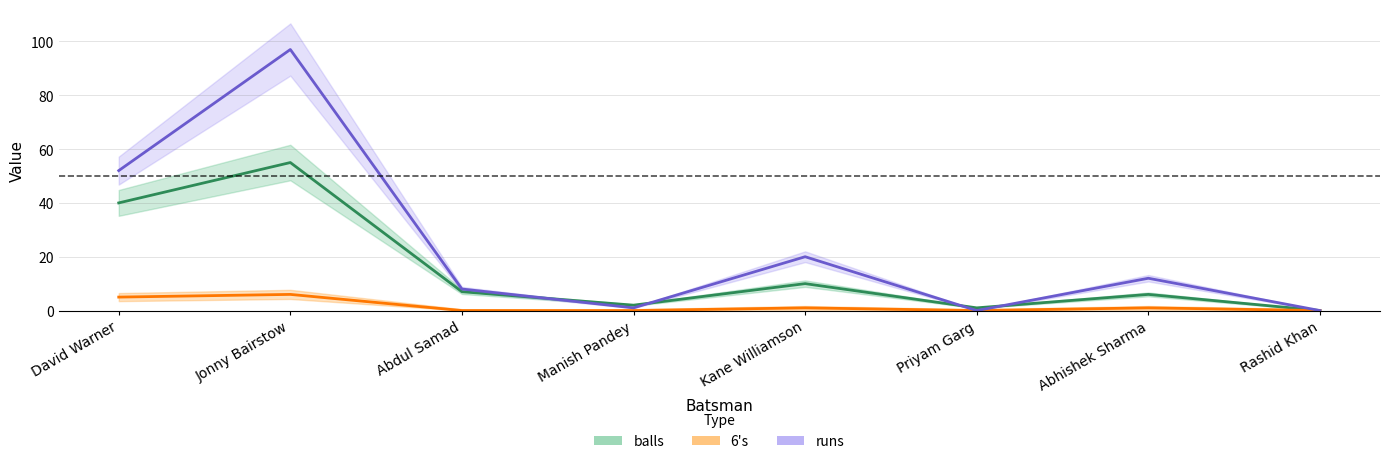

Which series has the largest total across all categories?

runs